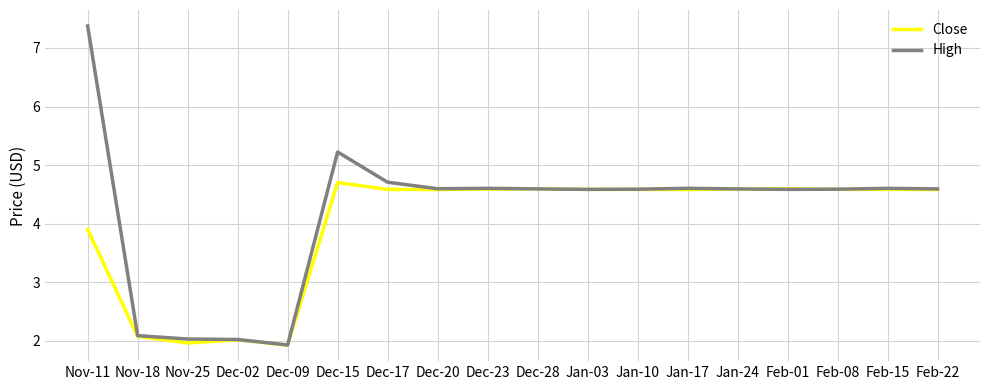

How many series are shown in this chart?

2